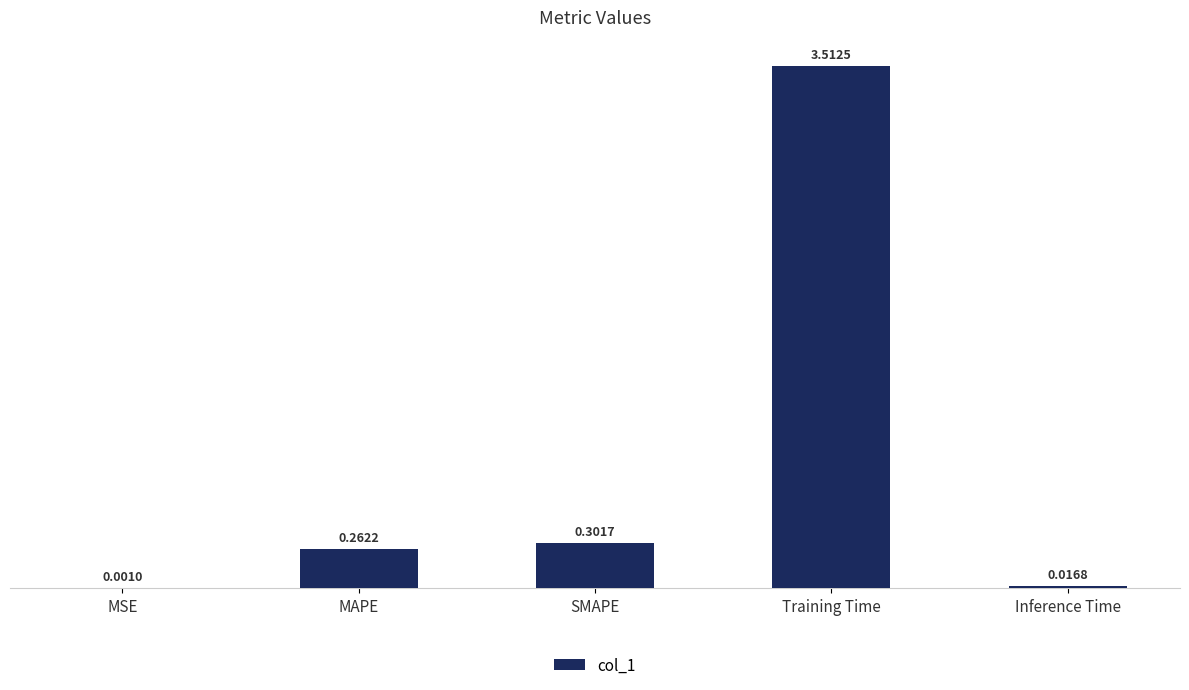

What is the change in value from MSE to Training Time?

+3.5